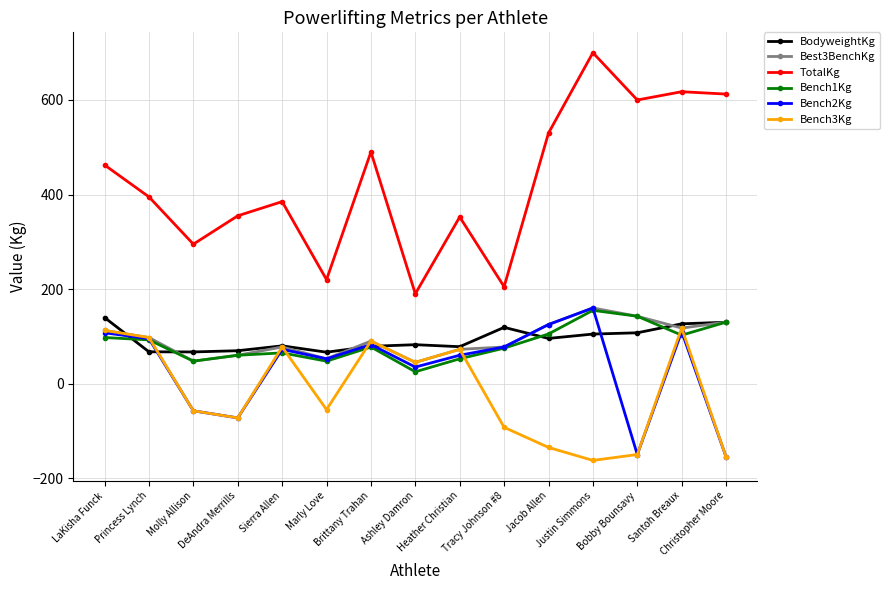

True or false: TotalKg and Bench1Kg cross at least once.

False